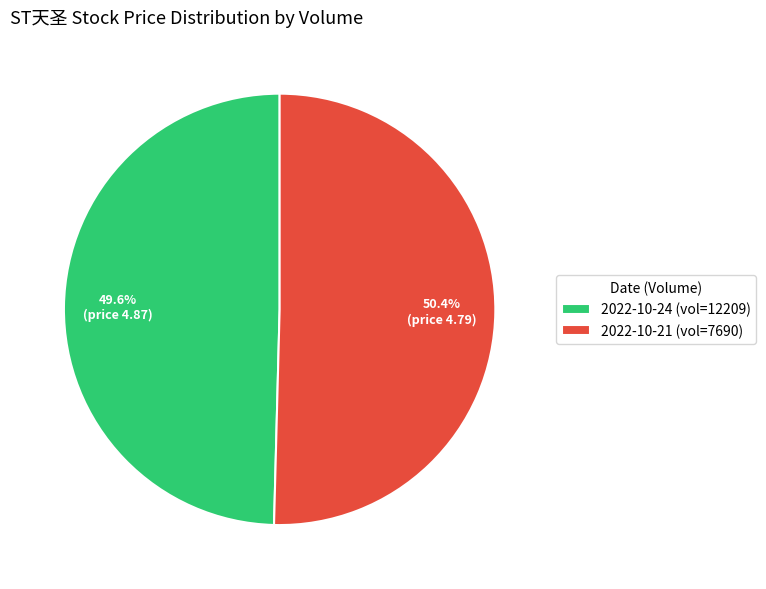

Approximately how many times larger is the value at 2022-10-21 (vol=7690) compared to 2022-10-24 (vol=12209)?

1.0